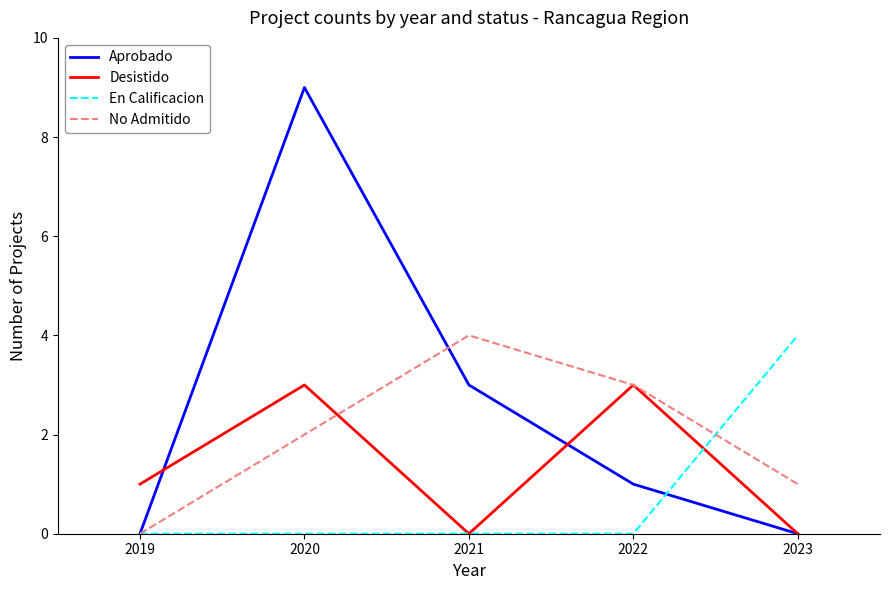

After their last crossing, which series has the higher values: En Calificacion or Aprobado?

En Calificacion